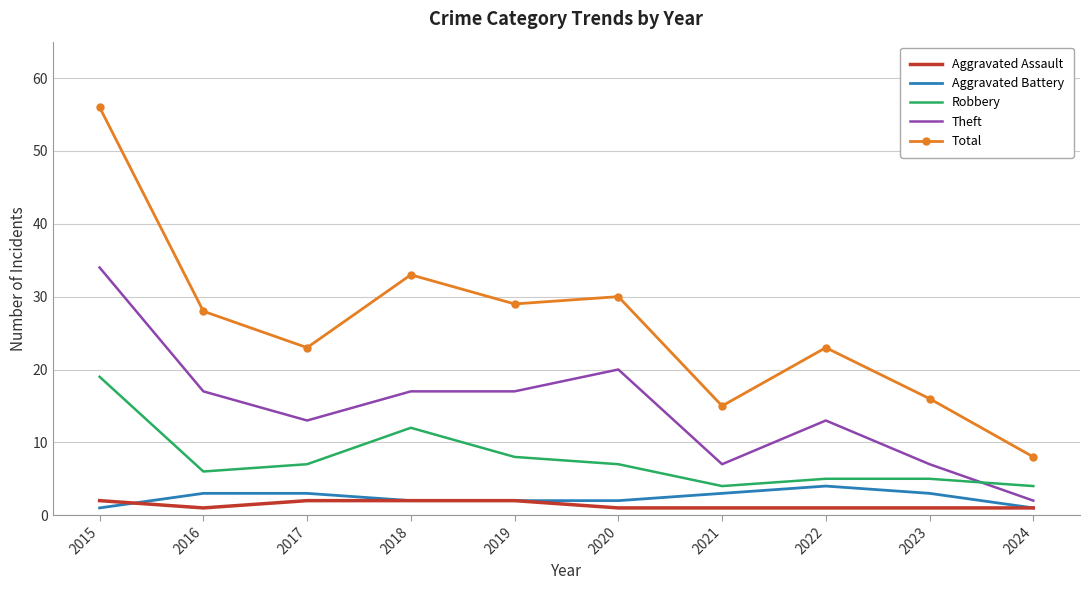

Which label corresponds to the largest value in the chart?

2015